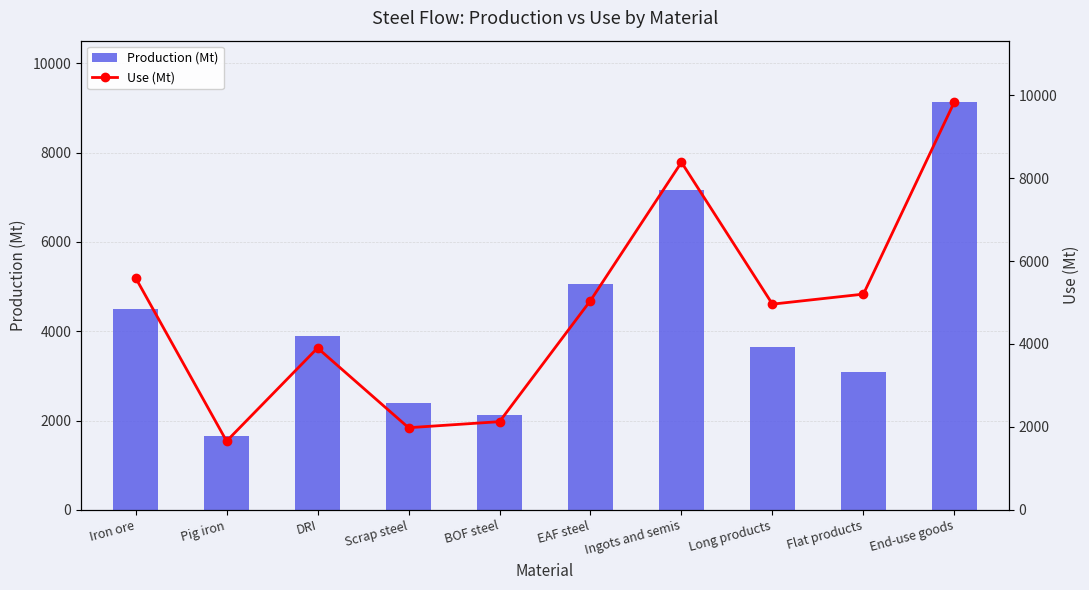

Reading left to right, transcribe all the data shown in this chart.

Production (Mt): Iron ore=4499.9	Pig iron=1656.9	DRI=3903.3	Scrap steel=2384.0	BOF steel=2126.6	EAF steel=5047.0	Ingots and semis=7173.6	Long products=3636.8	Flat products=3092.5	End-use goods=9137.2
Use (Mt): Iron ore=5595.5	Pig iron=1656.9	DRI=3903.3	Scrap steel=1980.7	BOF steel=2126.6	EAF steel=5047.0	Ingots and semis=8381.9	Long products=4960.8	Flat products=5202.4	End-use goods=9839.3